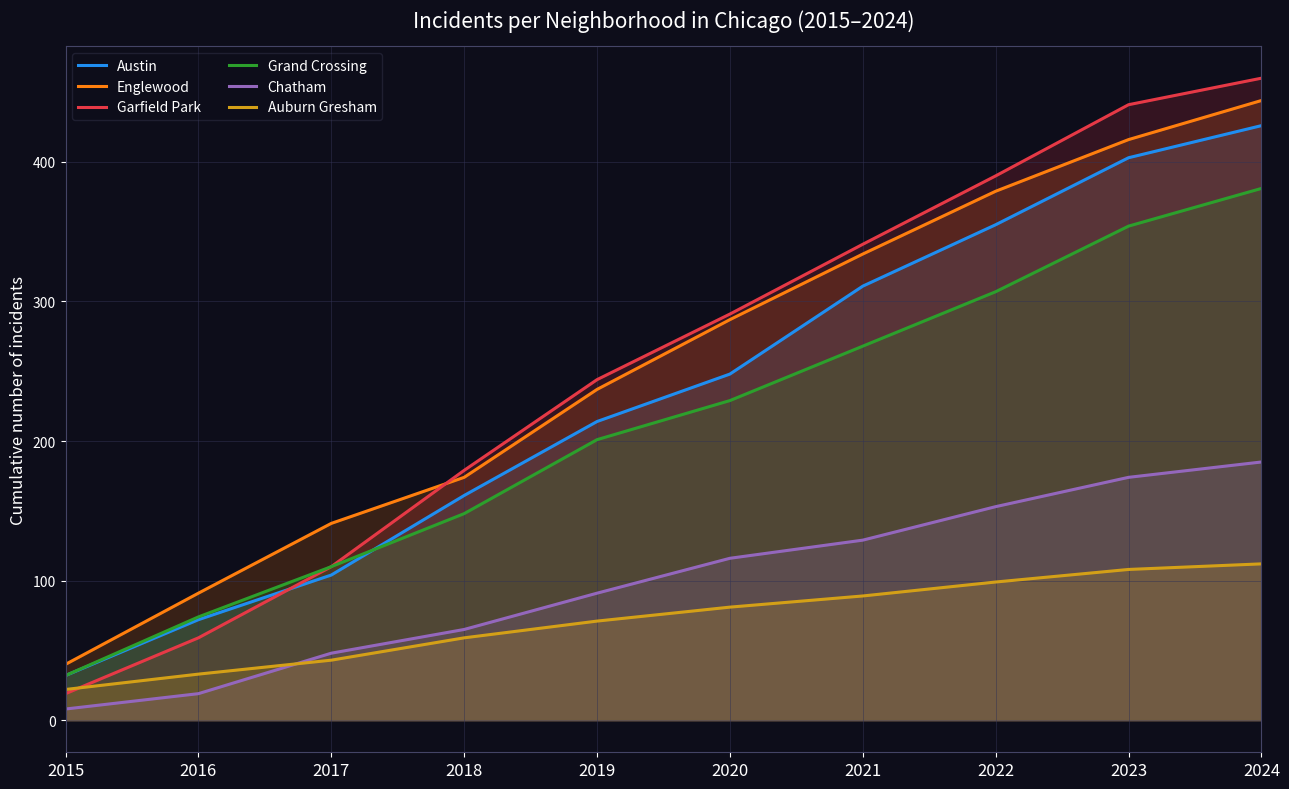

At 2018, list the series in order from largest to smallest.

Garfield Park, Englewood, Austin, Grand Crossing, Chatham, Auburn Gresham